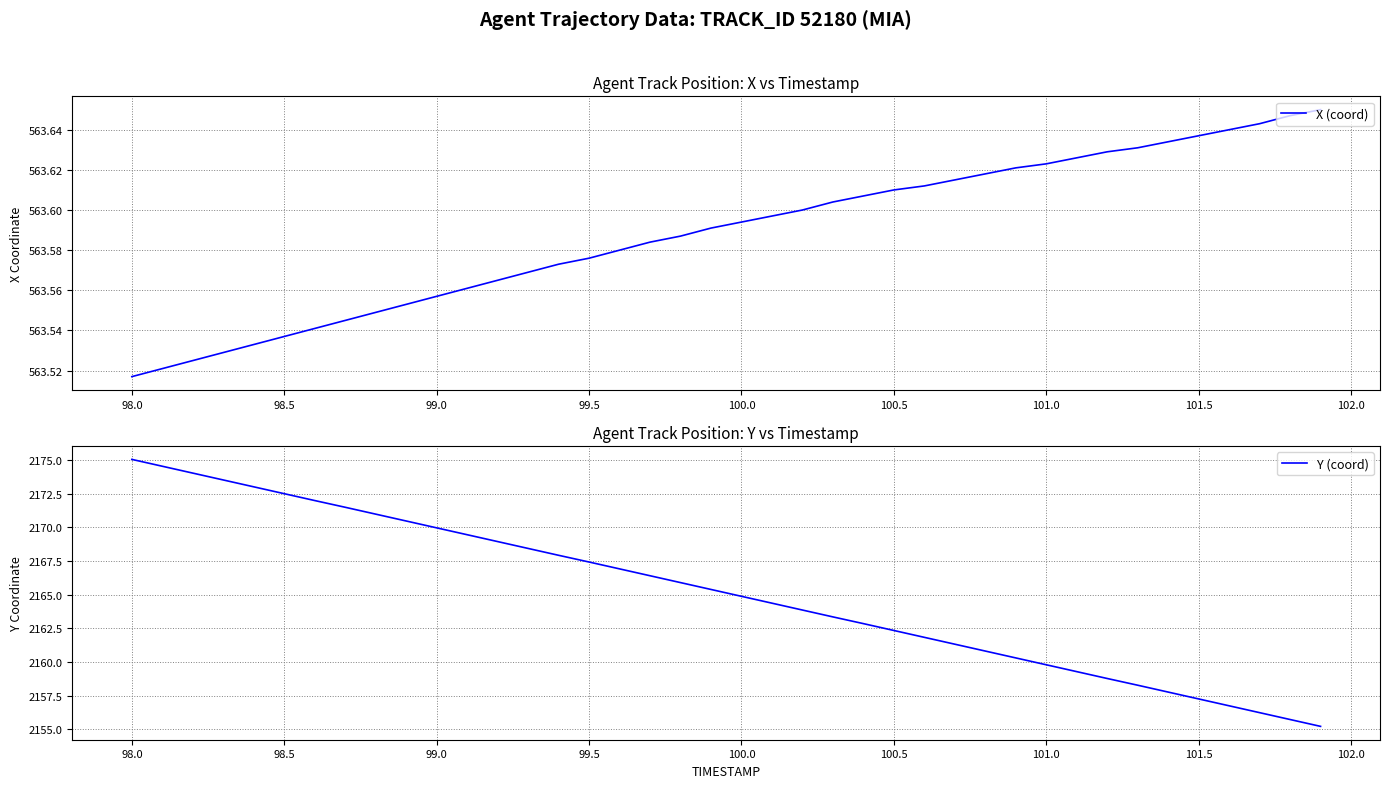

What is the value of the X (coord) point at the 9th from the left?

563.5